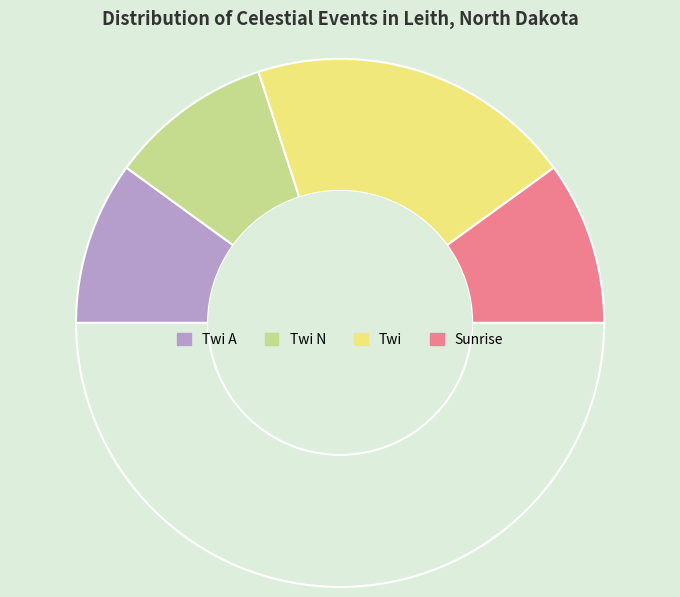

Count the number of slices in the pie.

5